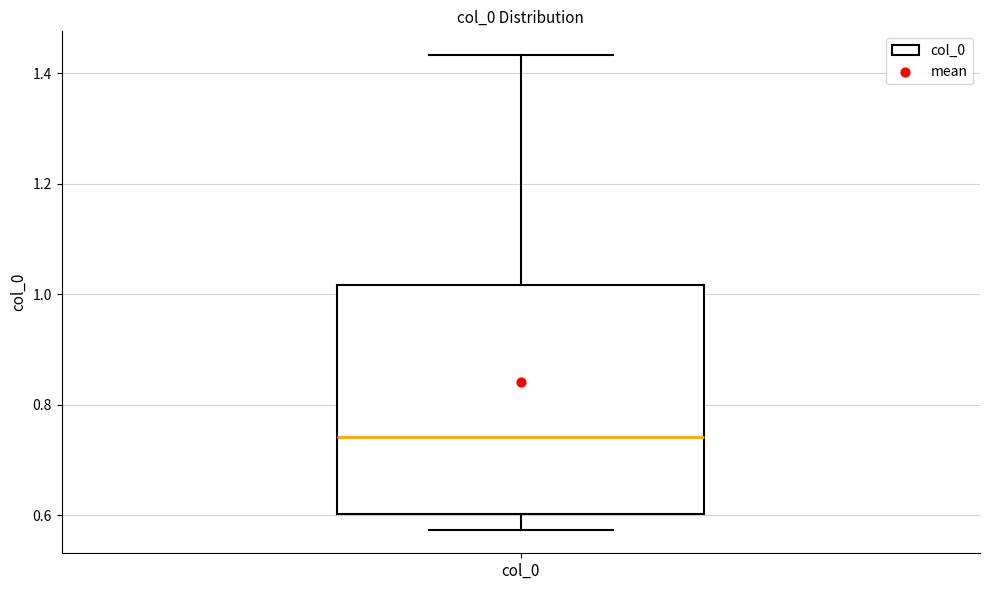

Where does the upper whisker of the box for col_0 end on the y-axis? The values are not printed on the chart, so give them approximately, as read against the axis.

1.44